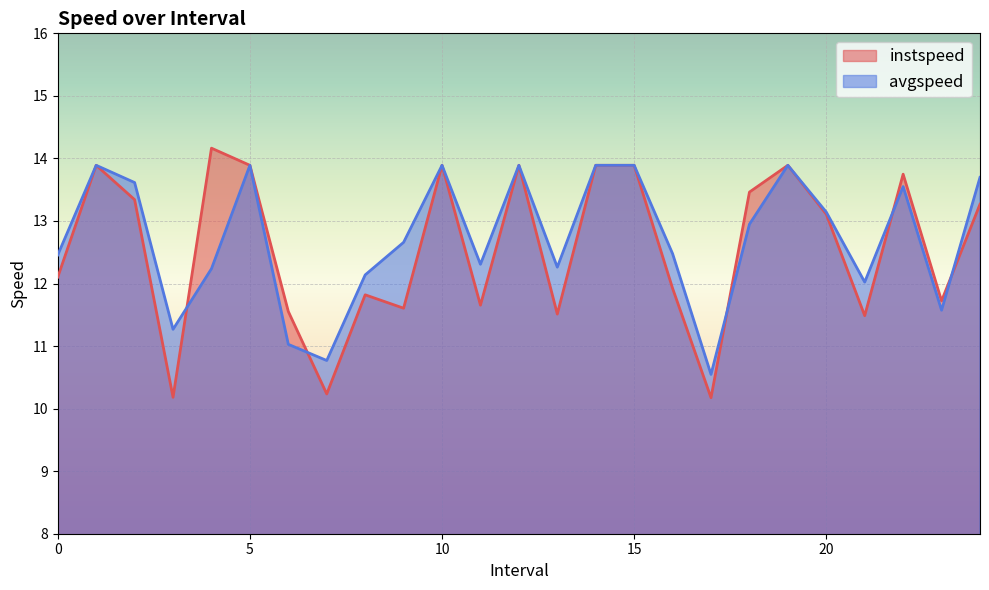

What is the sum of the instspeed values at 4.0 and 2.0?

27.5